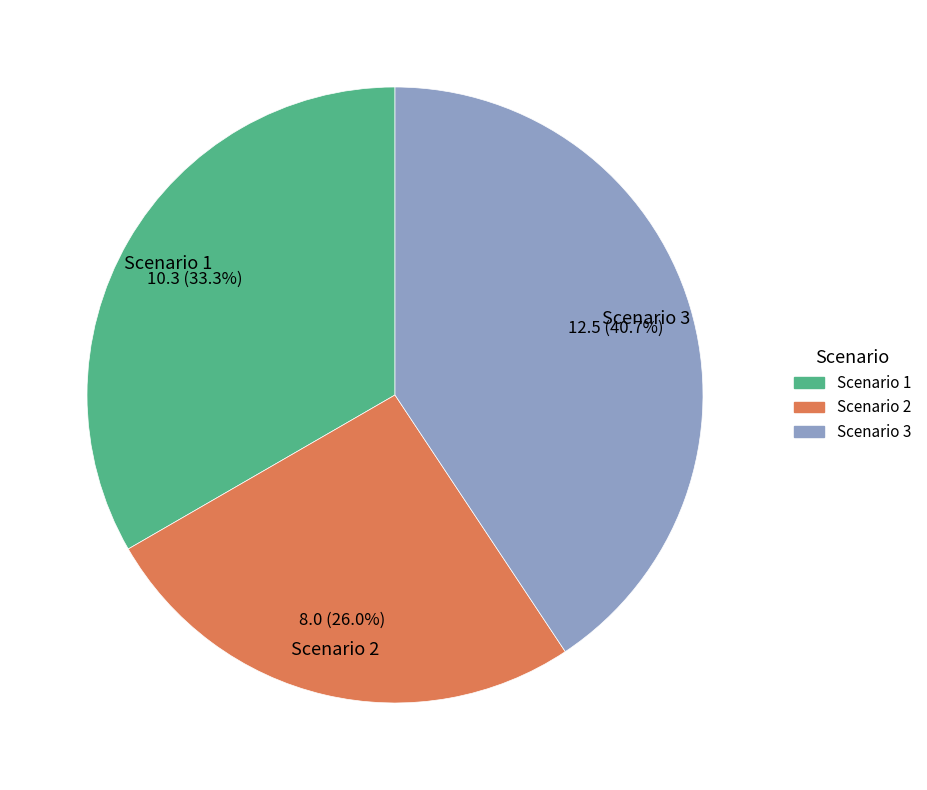

What is the largest slice in the pie chart?

Scenario 3